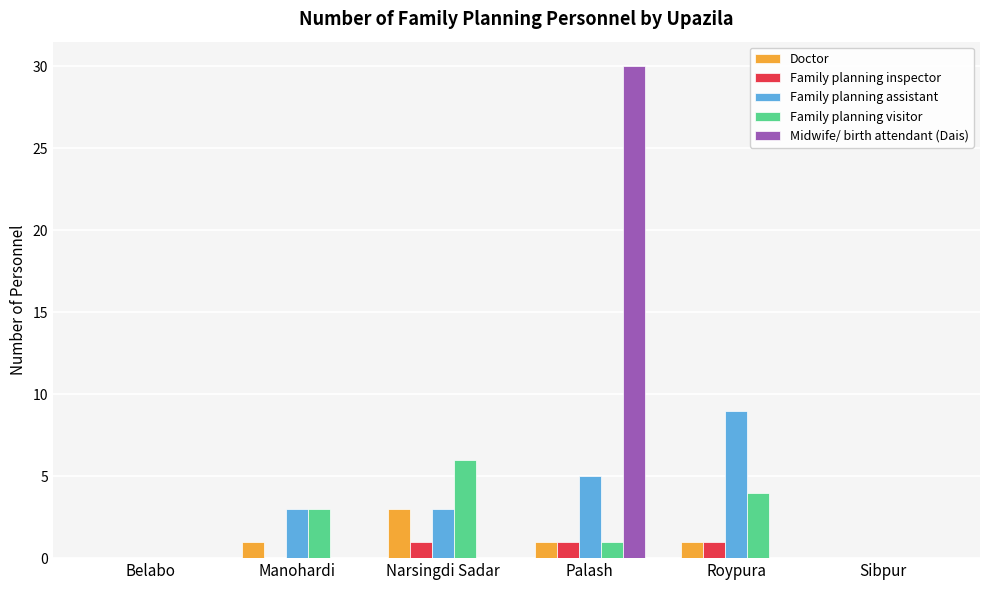

Which series changed the most between Roypura and Sibpur?

Family planning assistant